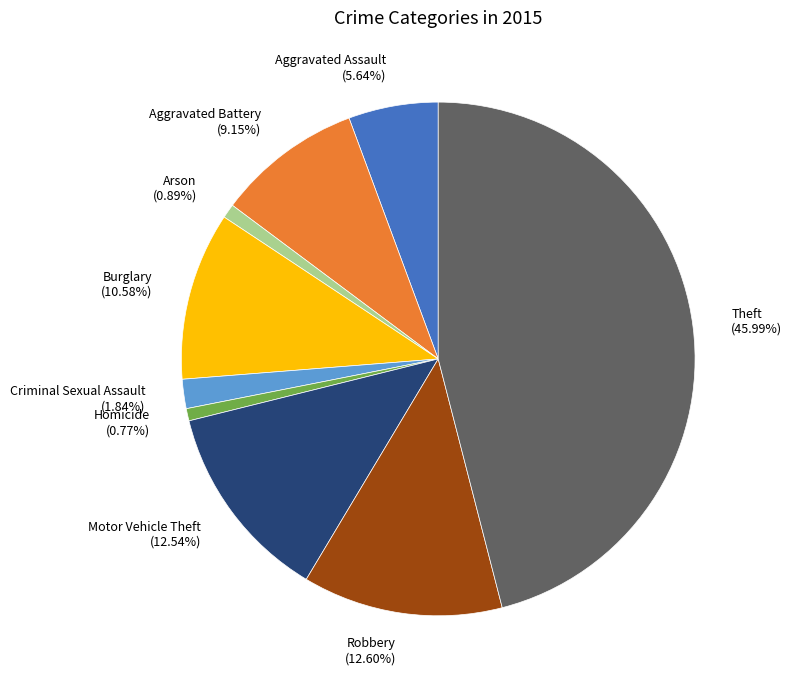

Combined, do Burglary and Arson account for over 50%?

No